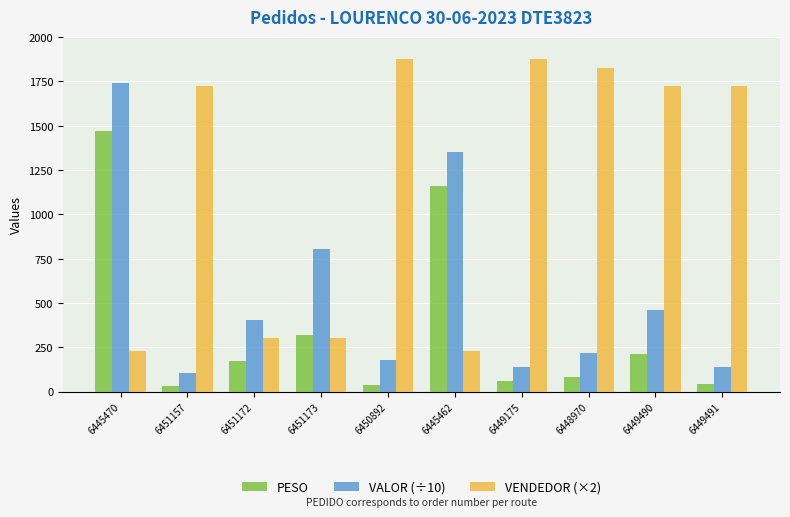

Is it true that VENDEDOR (×2) equals 1724.0 at 6449490?

True